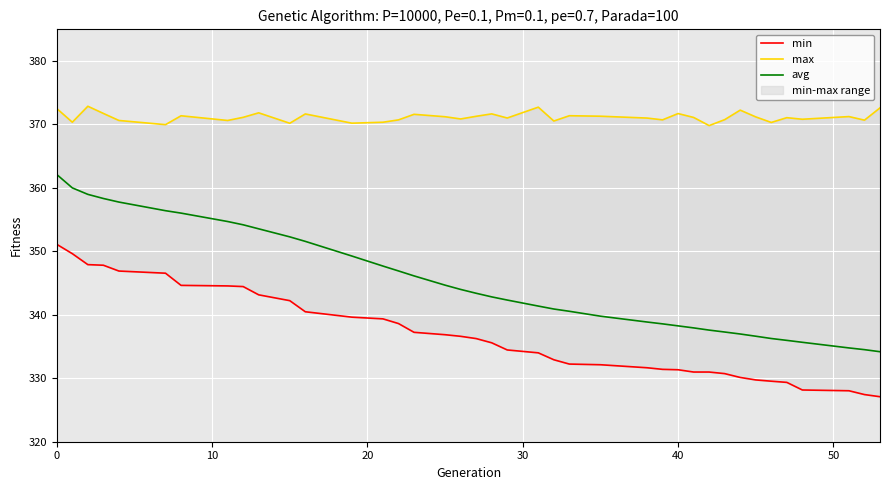

The value of avg at 0 is 362.1. True or false?

True